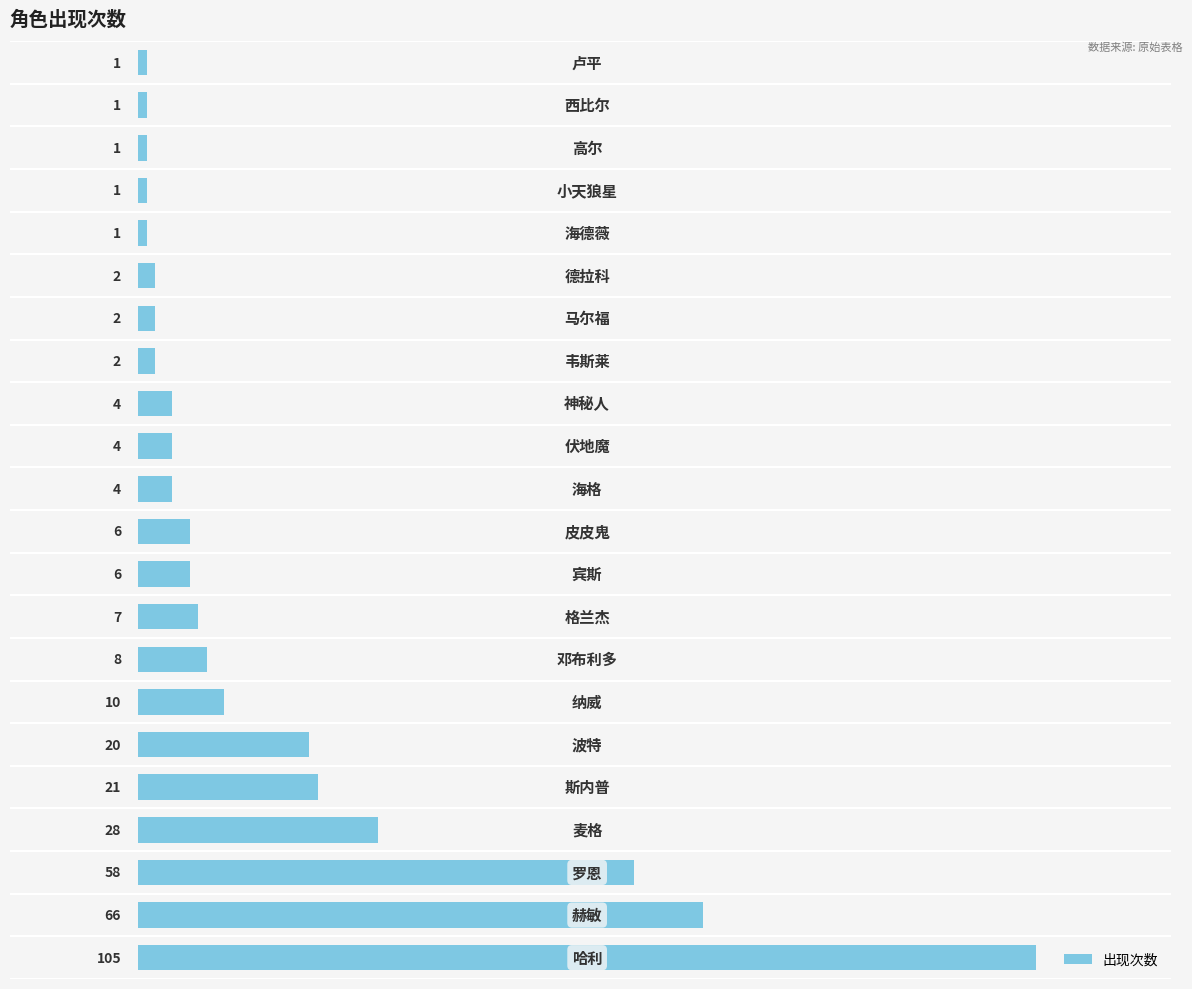

Reading bottom to top, extract all data points from this chart.

105	66	58	28	21	20	10	8	7	6	6	4	4	4	2	2	2	1	1	1	1	1